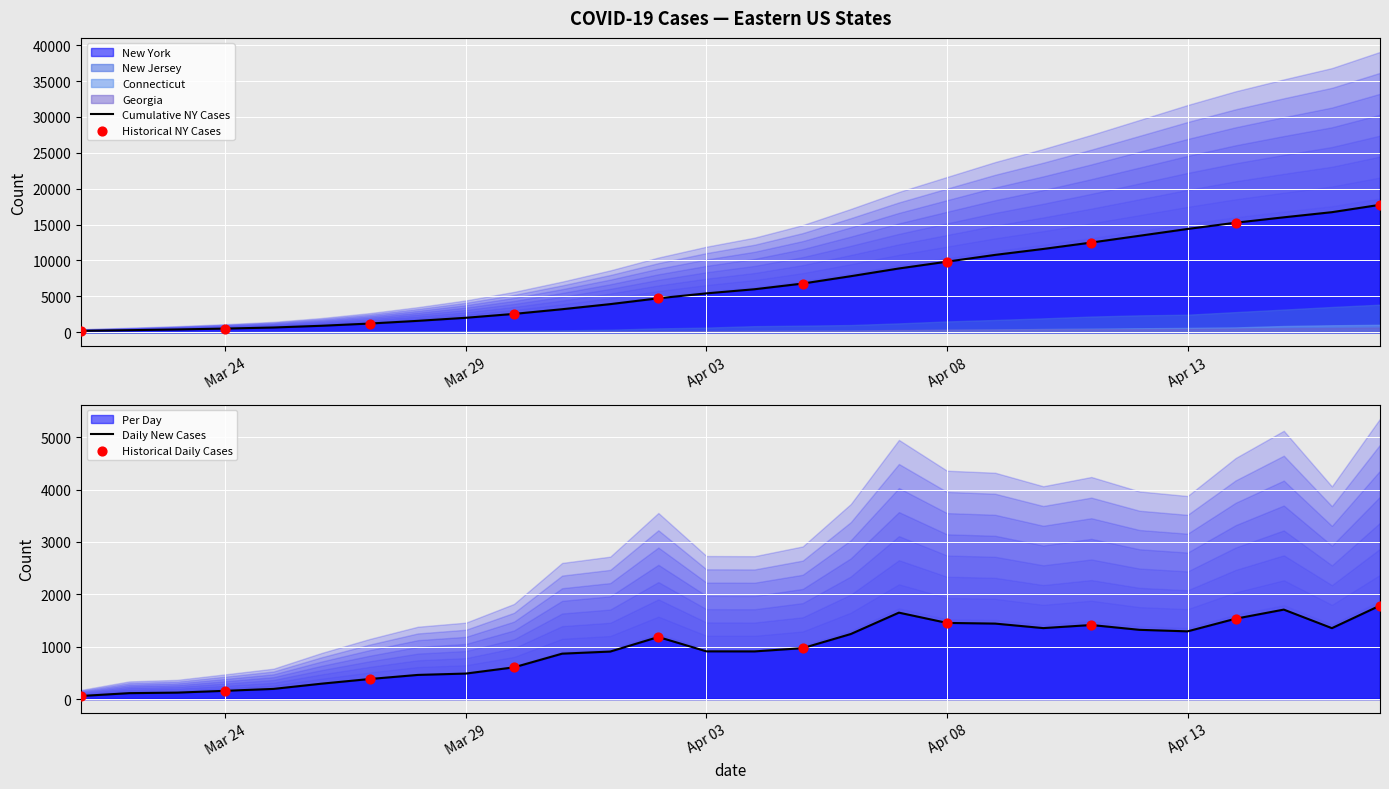

Which series has the largest total across all categories?

New York